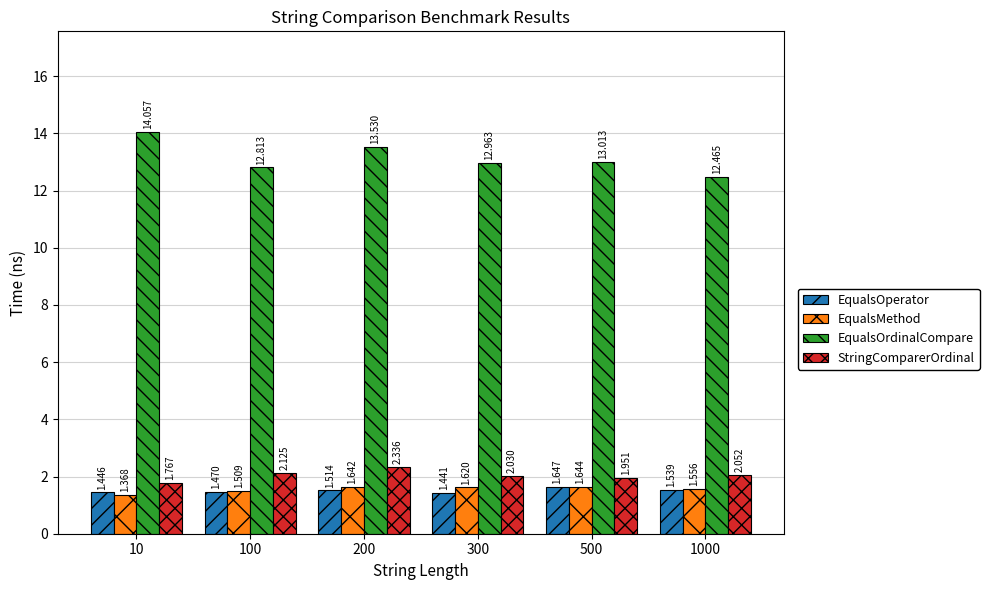

The value of EqualsMethod at 10 is 1.9. True or false?

False